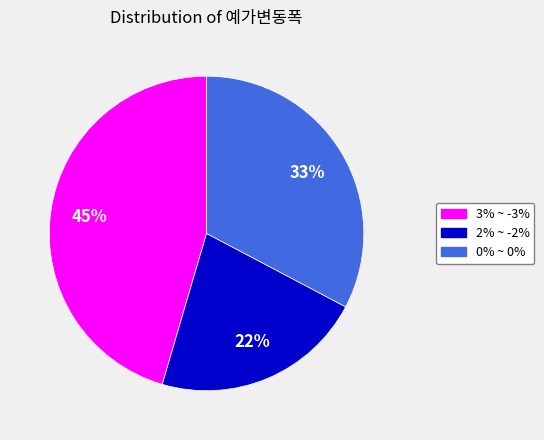

To the nearest percent, what is the average slice percentage?

33%